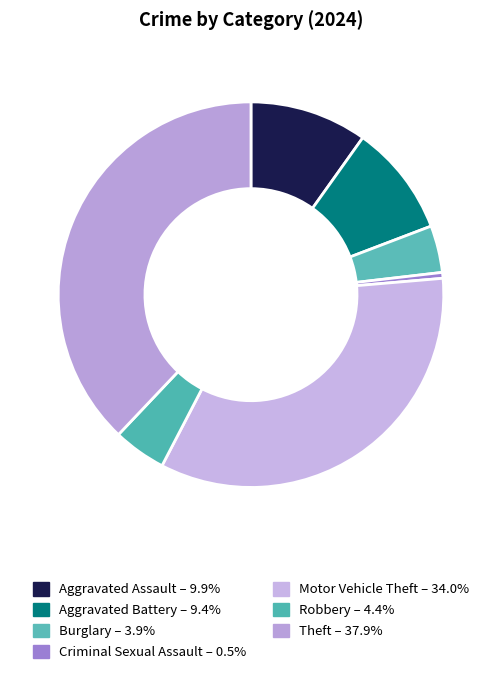

To the nearest percent, what is the combined percentage of Robbery and Aggravated Assault?

14%